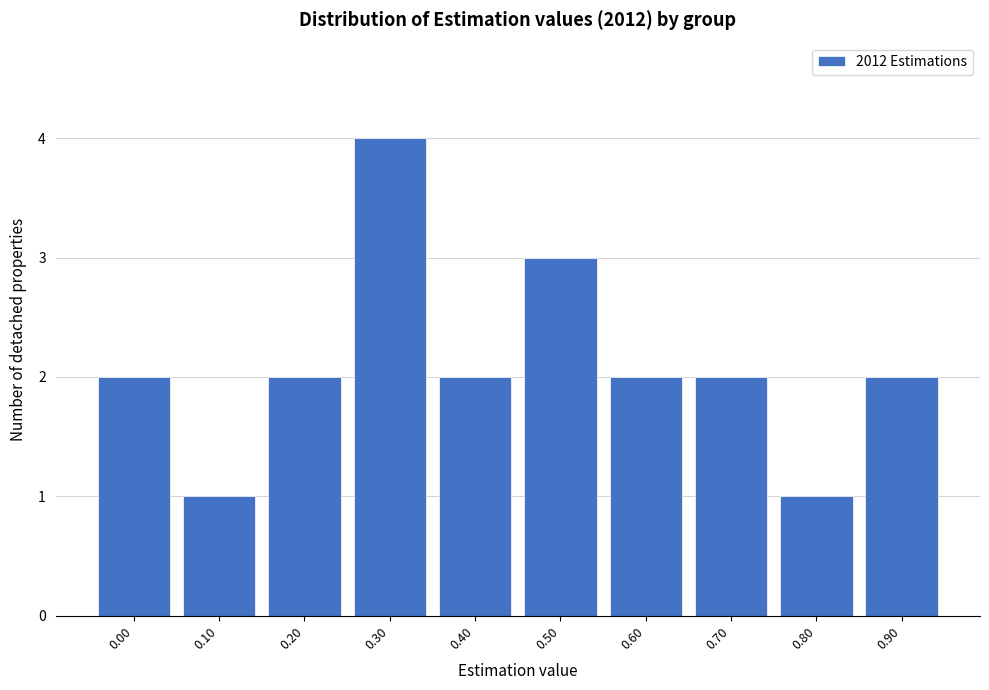

Reading right to left, extract all data points from this chart.

0.90=2	0.80=1	0.70=2	0.60=2	0.50=3	0.40=2	0.30=4	0.20=2	0.10=1	0.00=2